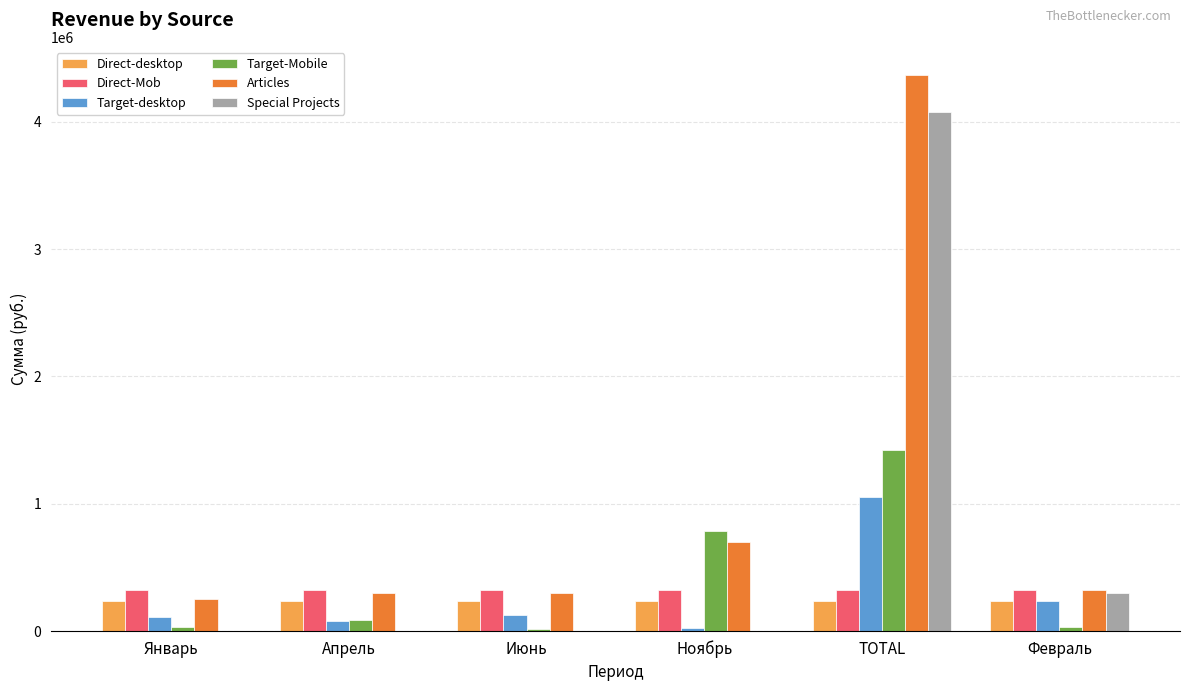

What is the total value across all series at TOTAL?

11474866